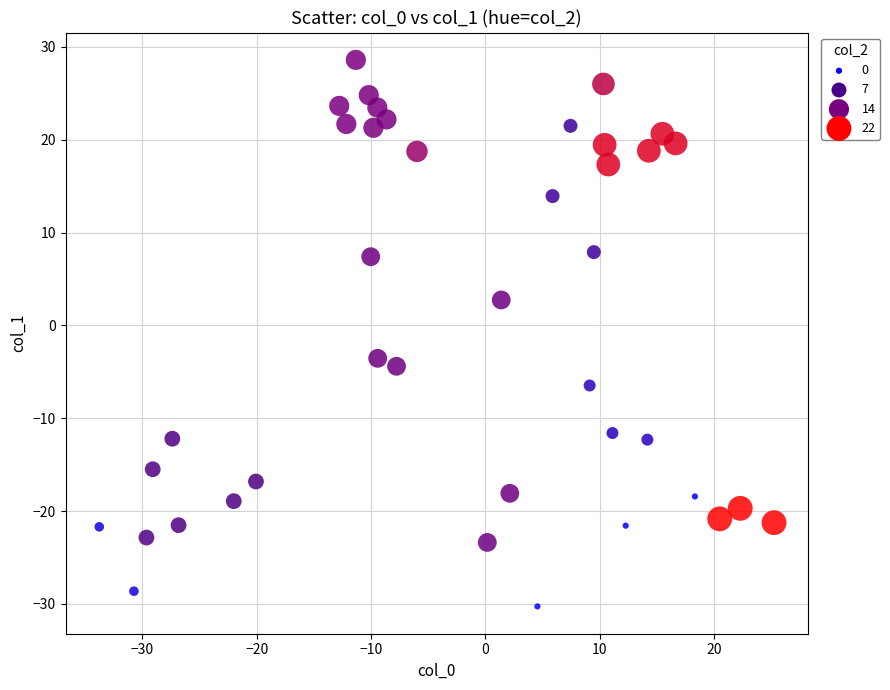

What Y value in the scatter plot is closest to 0?

2.7